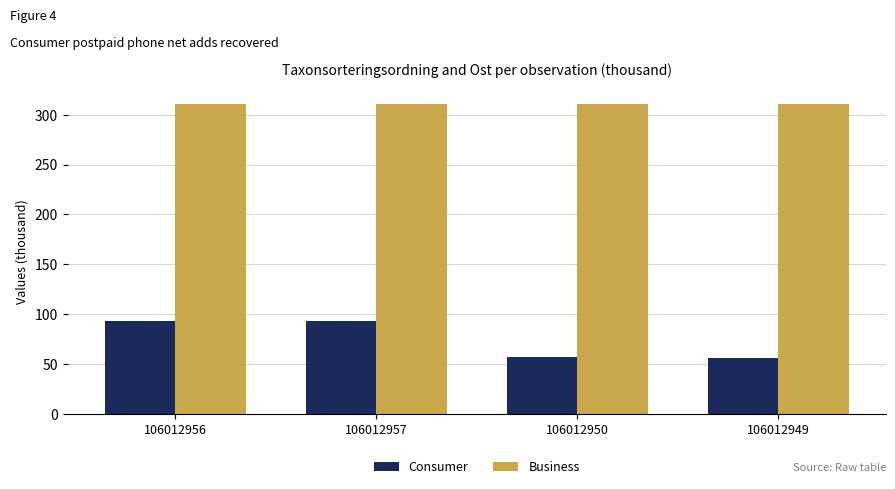

At 106012956, list the series in order from largest to smallest.

Business, Consumer